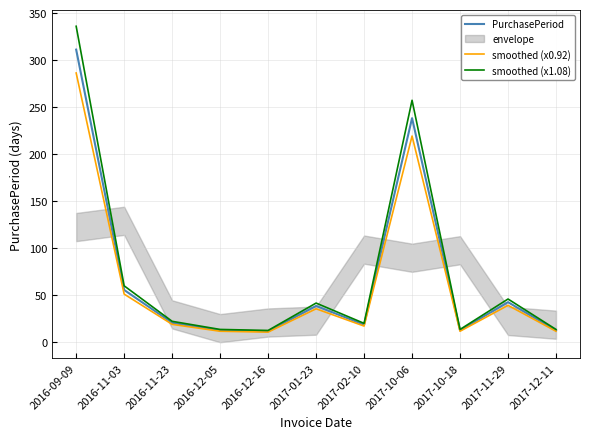

What is the label of the 10th point from the right?

2016-11-03